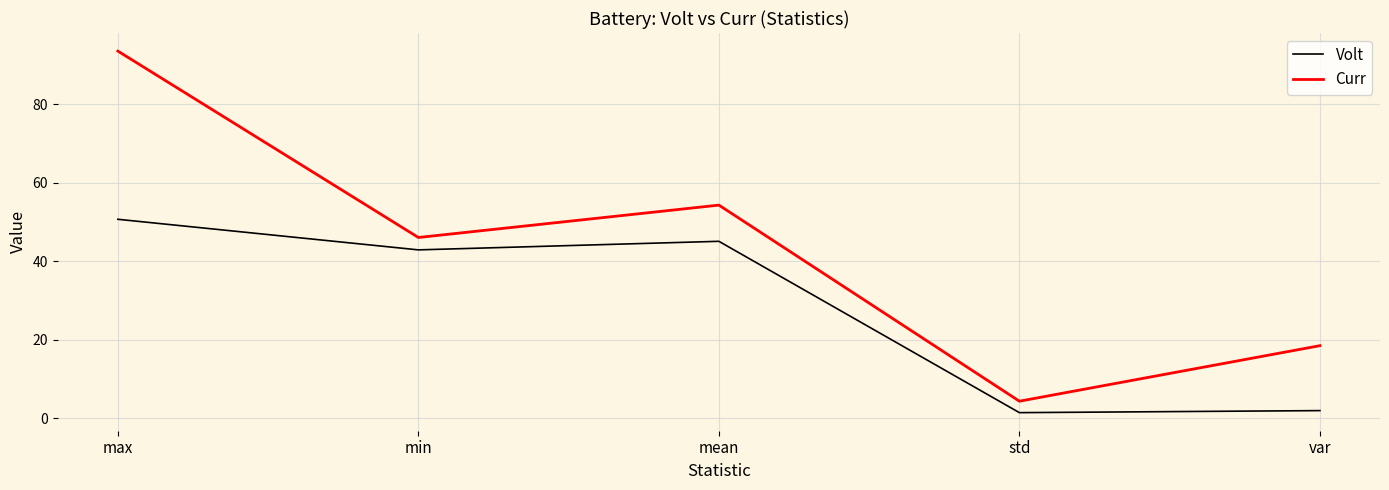

True or false: Volt and Curr intersect in this chart.

False